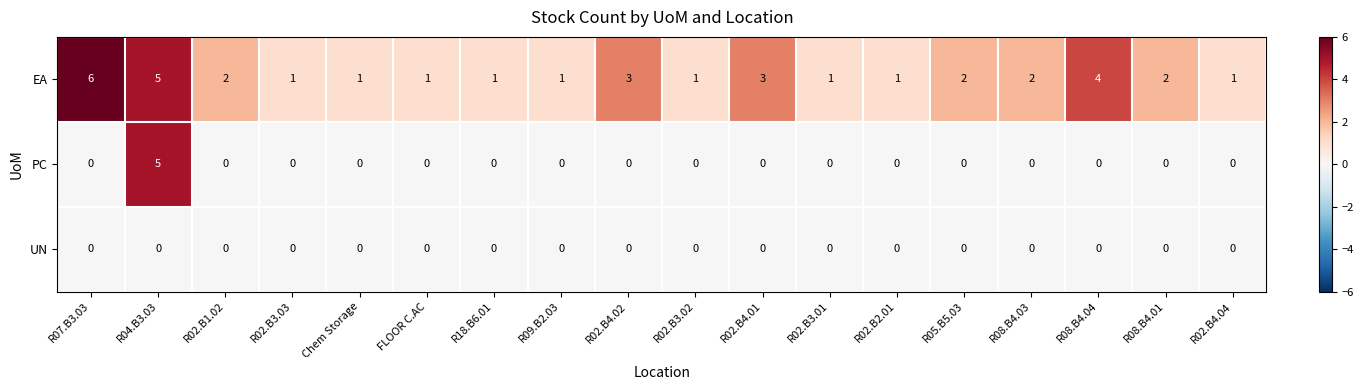

Rank the series by their maximum value, from lowest to highest.

UN, PC, EA